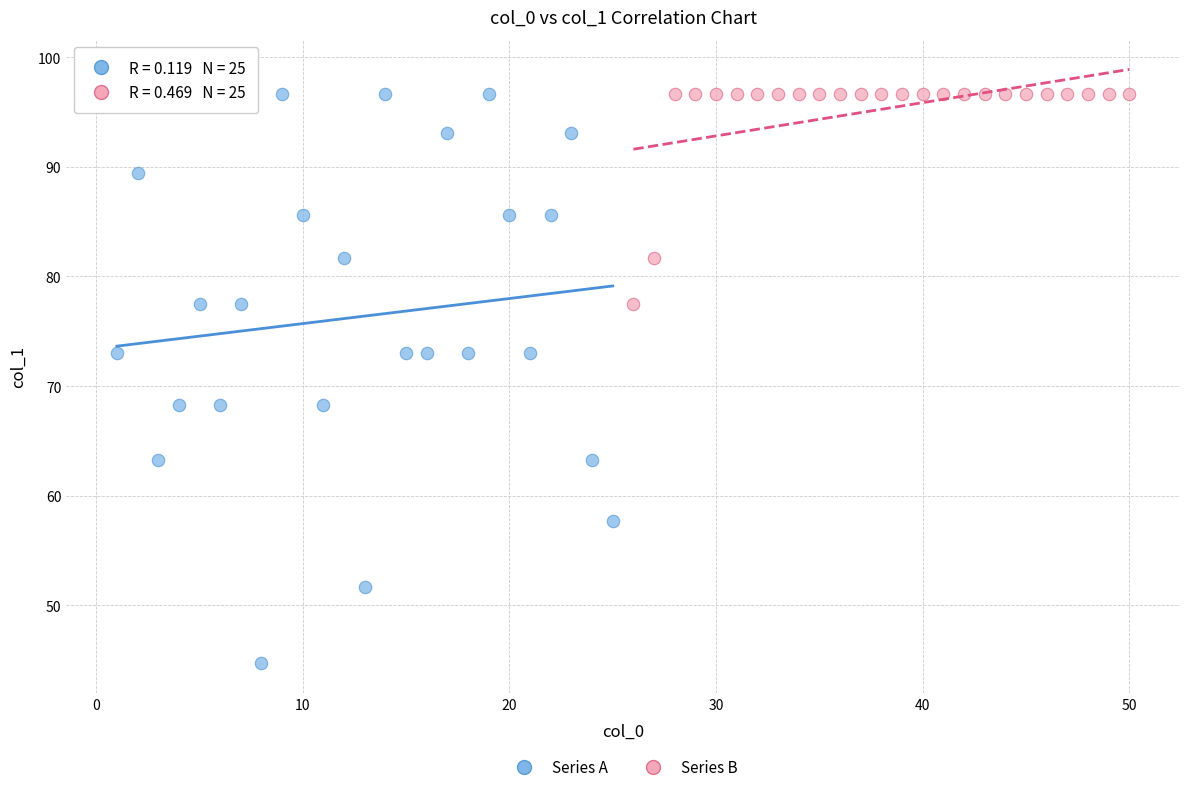

Which series has the widest spread of Y values?

Series A